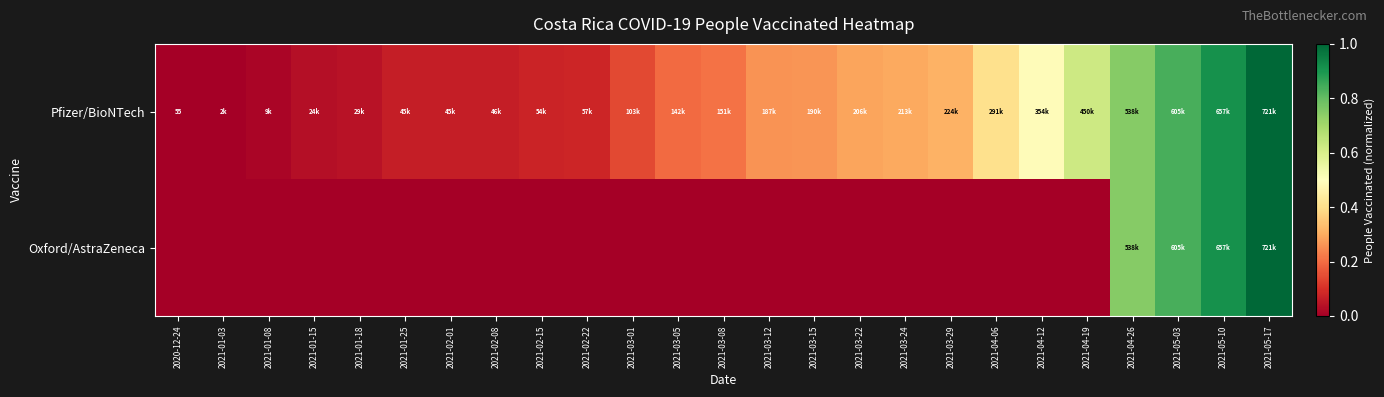

What is the sum of all Oxford/AstraZeneca values?

3.5